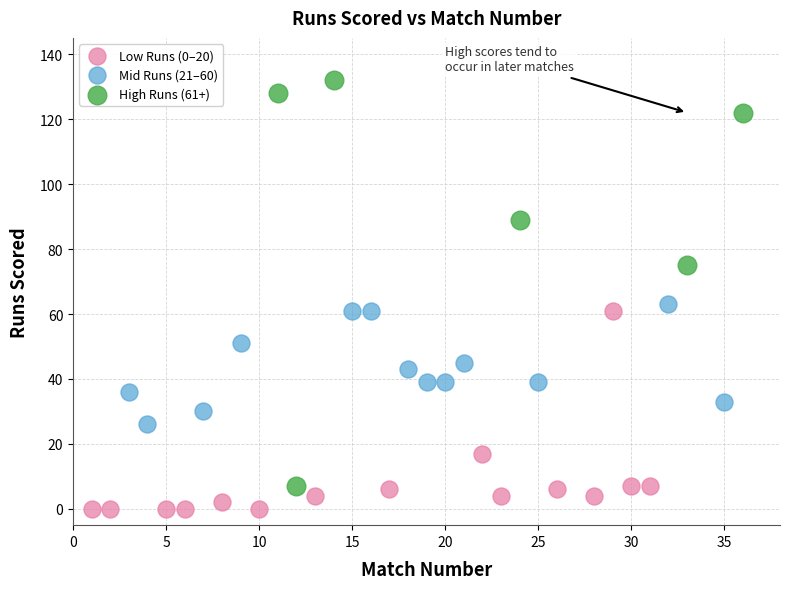

Which series reaches the maximum Y coordinate?

High Runs (61+)